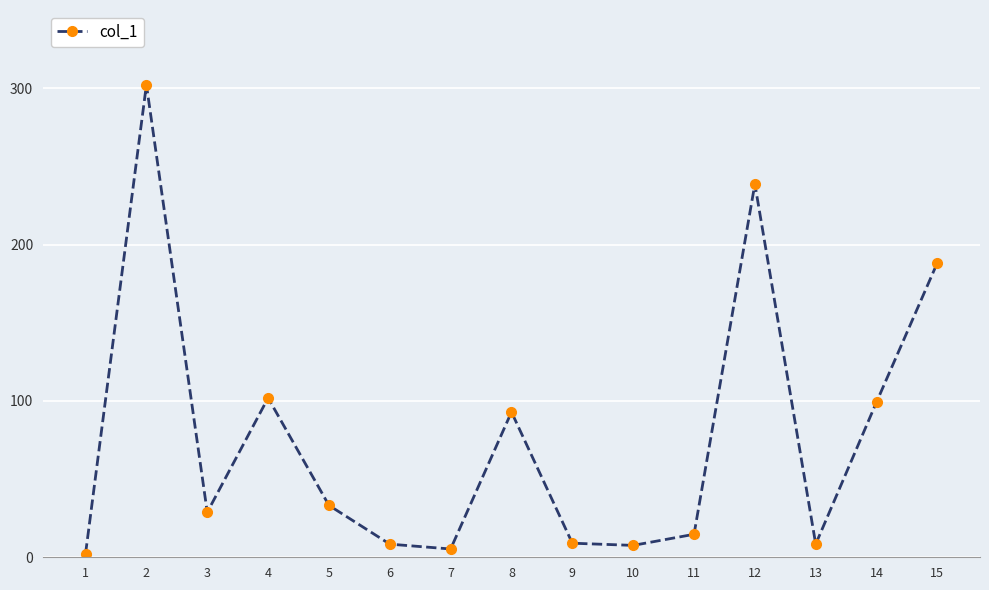

Does the chart have visible grid lines?

Yes